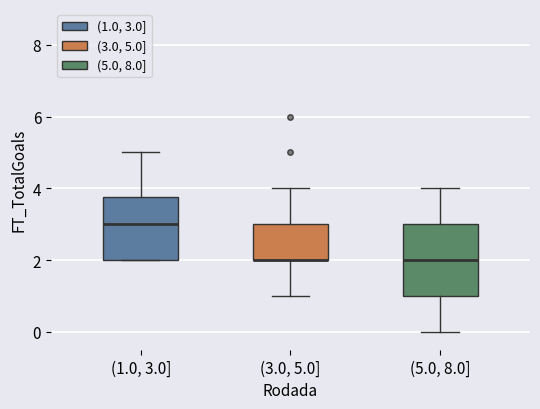

Reading left to right, transcribe this box plot: for each box, give where its median line is, the range the box spans, and where its two whiskers end, as read against the y-axis. The values are not printed on the chart, so give them approximately, as read against the axis.

(1.0, 3.0]: median 3.0, box 2.0 to 3.8, whiskers 2.0 to 5.0
(3.0, 5.0]: median 2.0 (drawn on the box's lower edge), box 2.0 to 3.0, whiskers 1.0 to 4.0
(5.0, 8.0]: median 2.0, box 1.0 to 3.0, whiskers 0.0 to 4.0